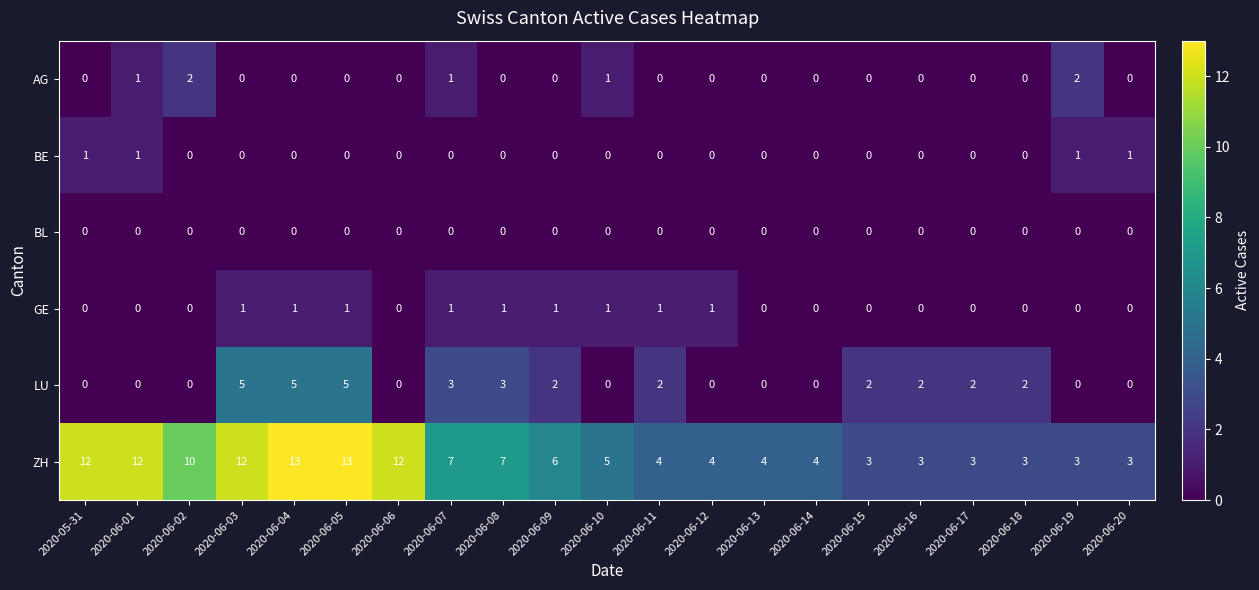

How many ZH values are between 3 and 12?

19